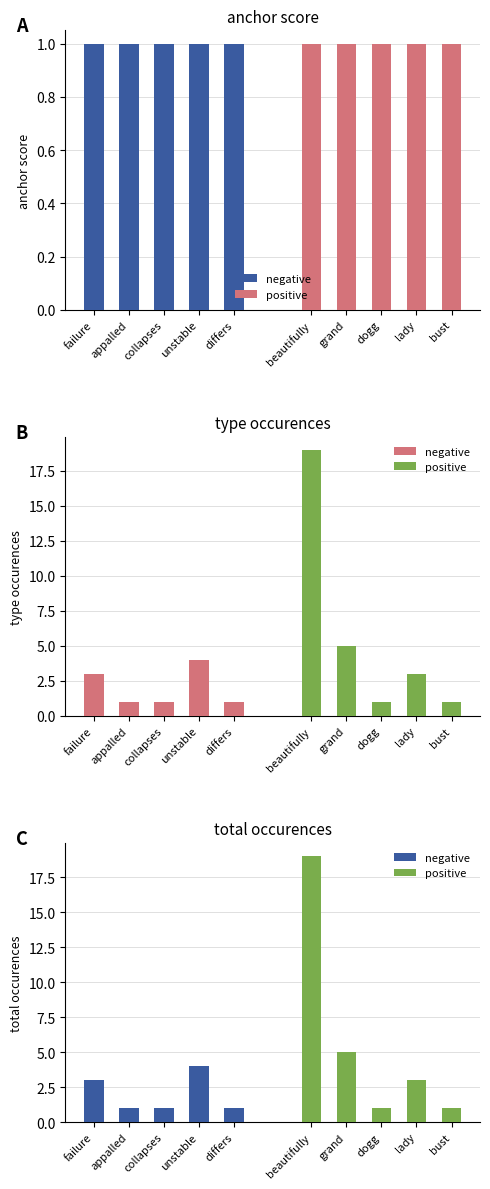

Which series has the largest range (max minus min)?

positive